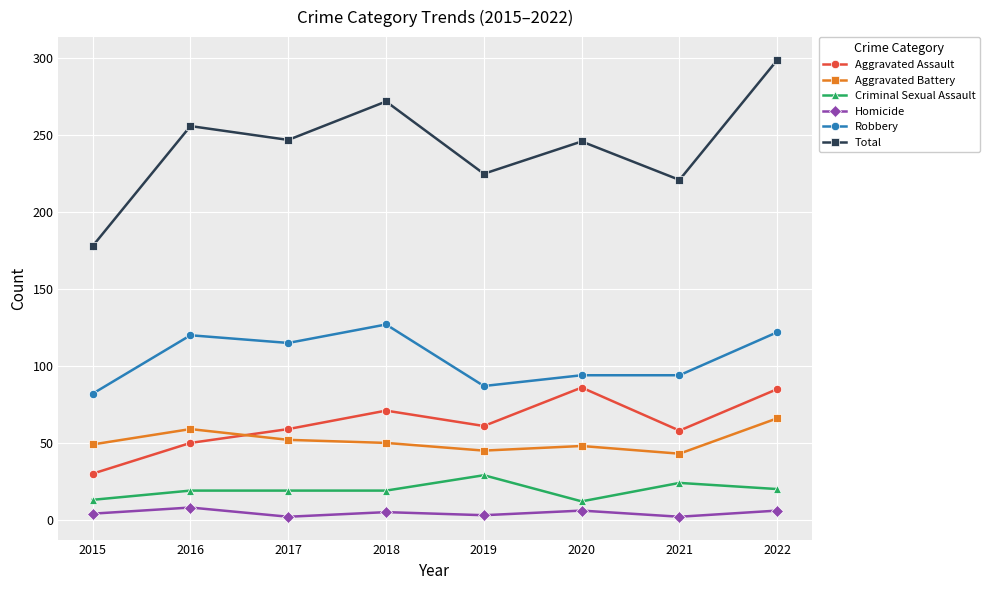

What is the sum of all Criminal Sexual Assault values?

155